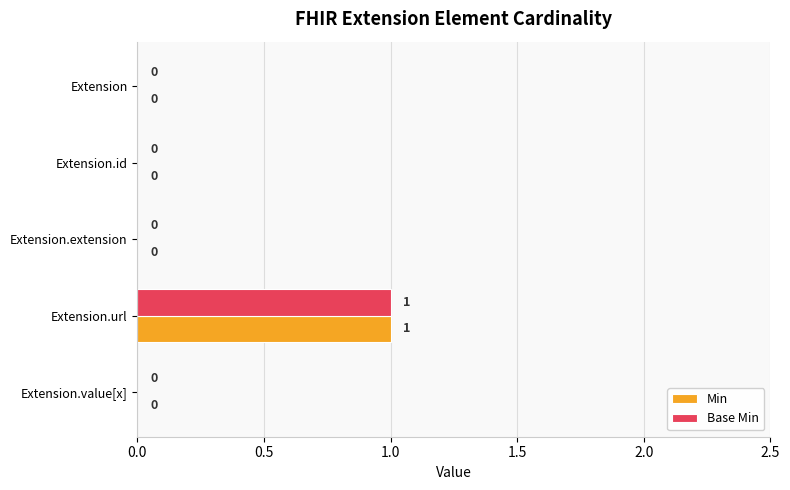

How many Base Min values are between 0 and 1?

5